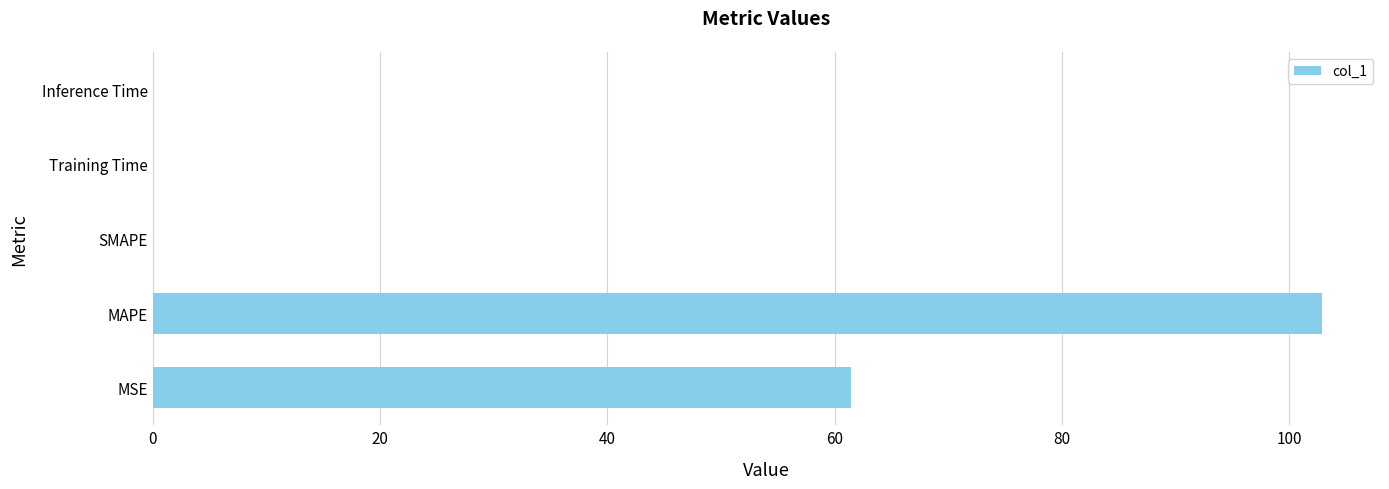

At which label is the value closest to 51?

MSE